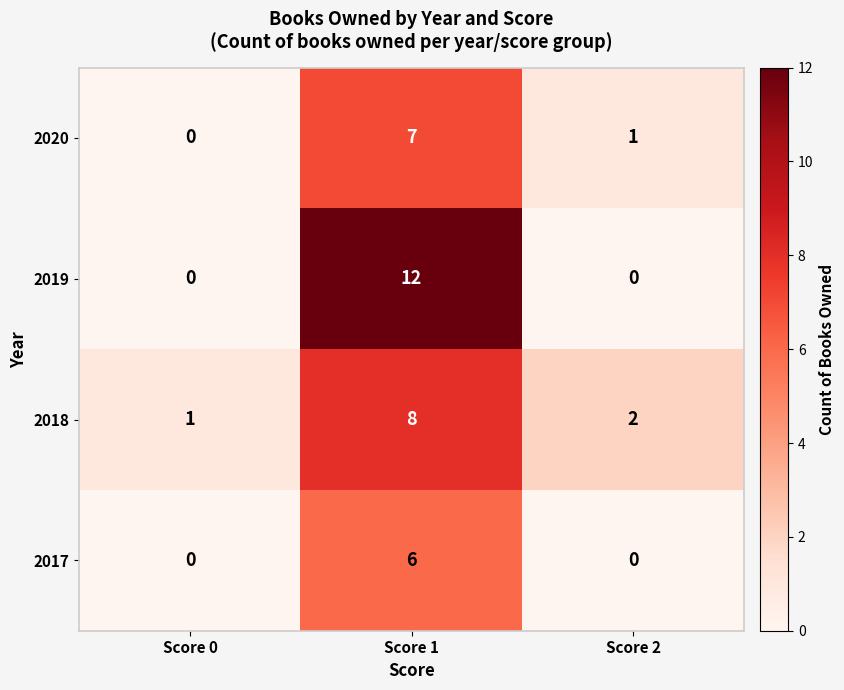

Which series has the largest total across all categories?

2019